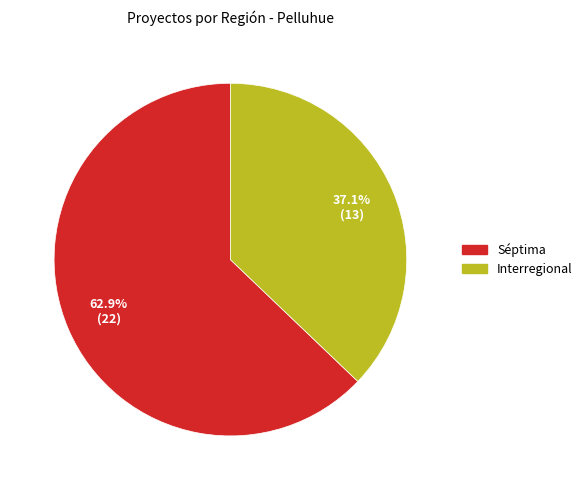

Which has a higher value, Séptima or Interregional?

Séptima